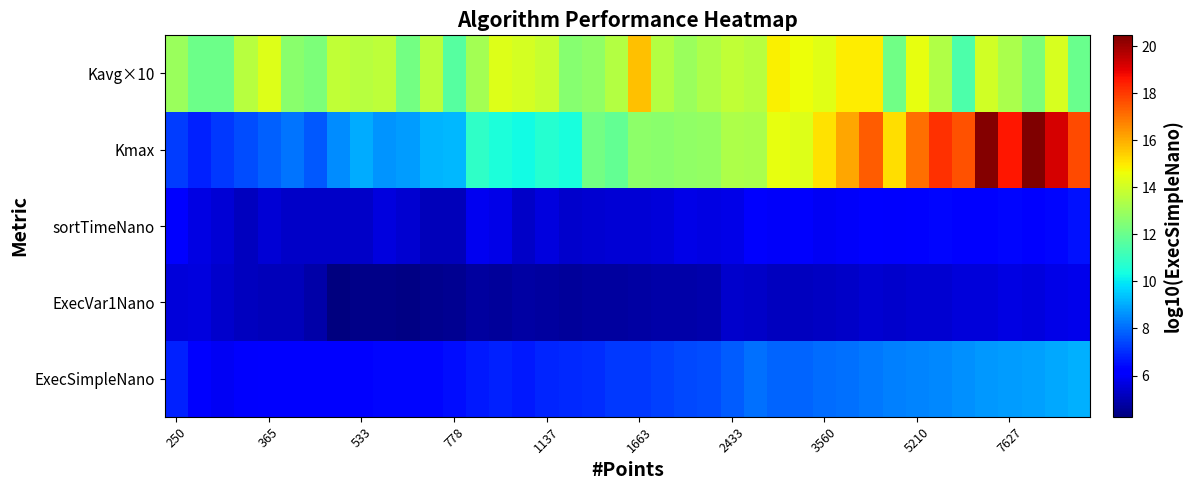

What is the smallest value displayed?

4.2